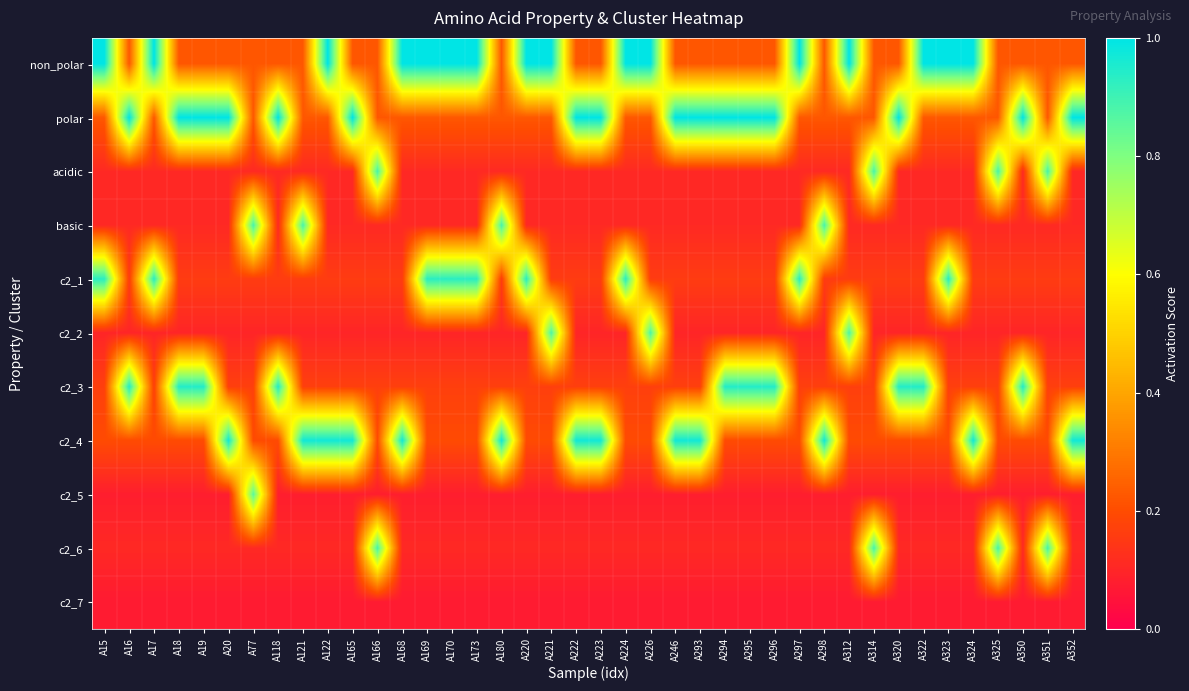

Count the number of categories in the chart.

40